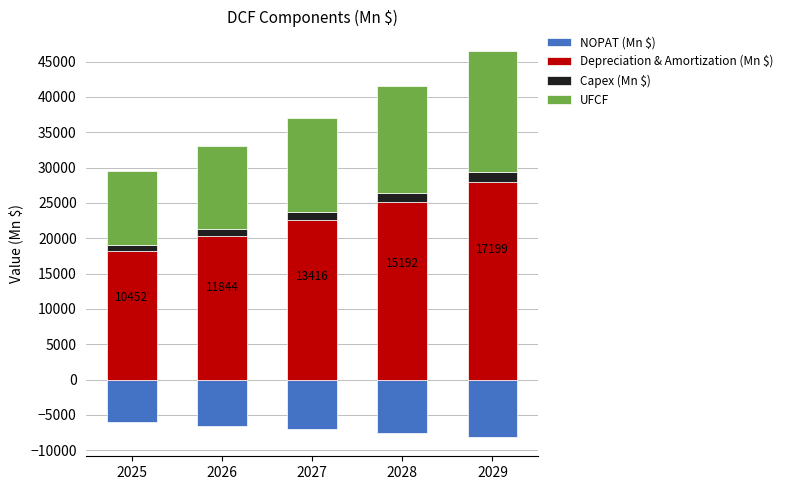

At which category does the chart reach its minimum across all series?

2029